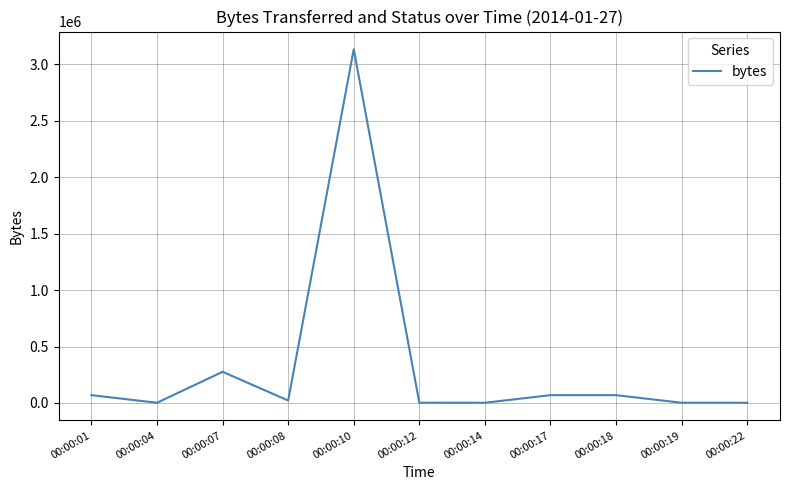

What is the greatest value displayed?

3134956